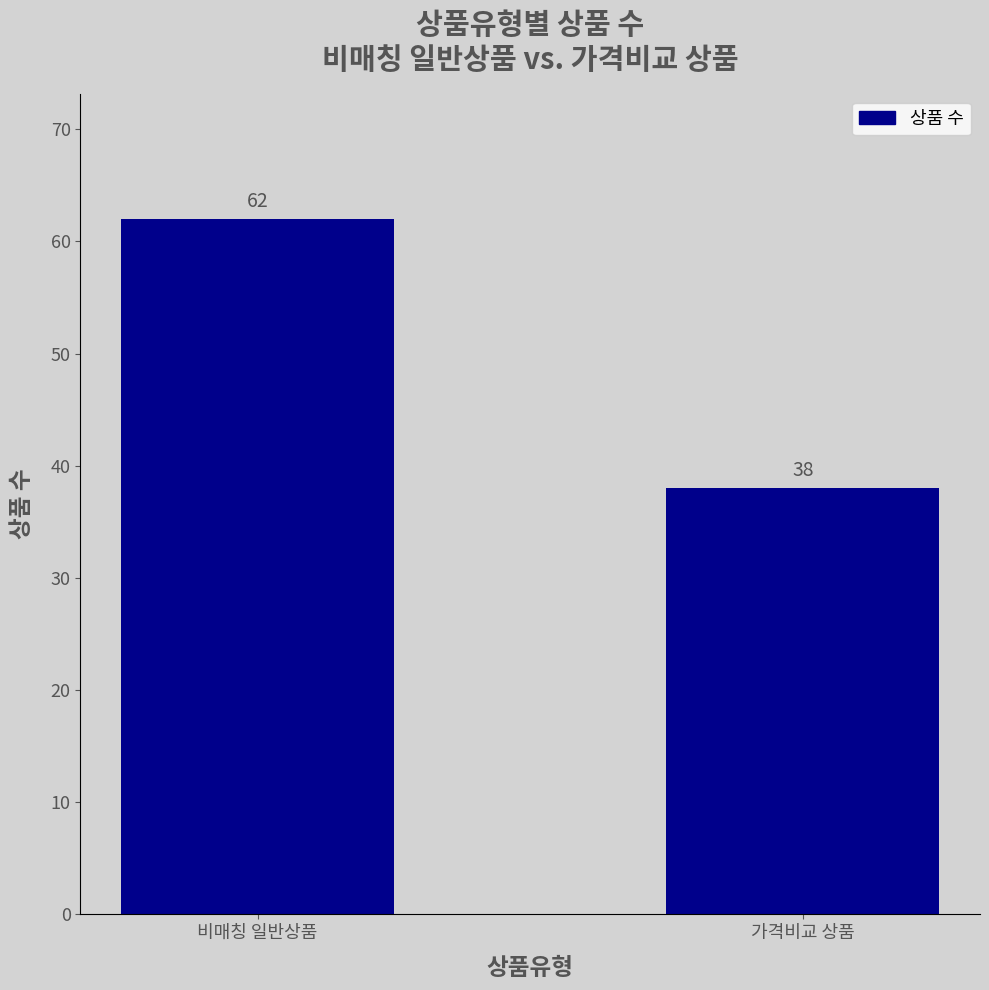

List the labels in order of value, smallest first.

가격비교 상품, 비매칭 일반상품